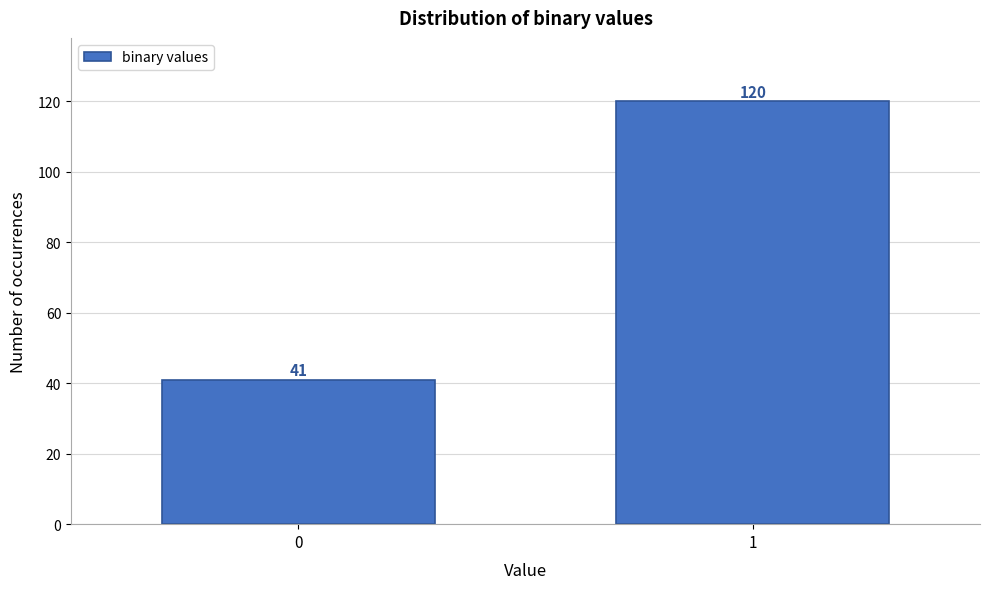

Reading right to left, extract all data points from this chart.

1=120	0=41